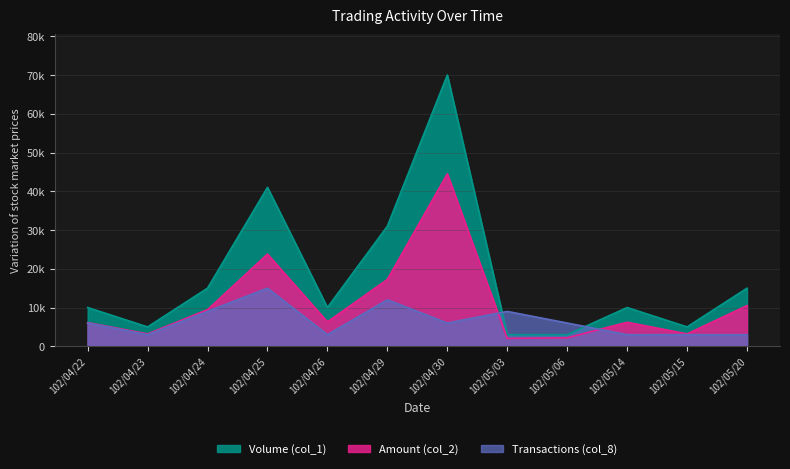

What is the total value across all series at 102/05/14?

19200